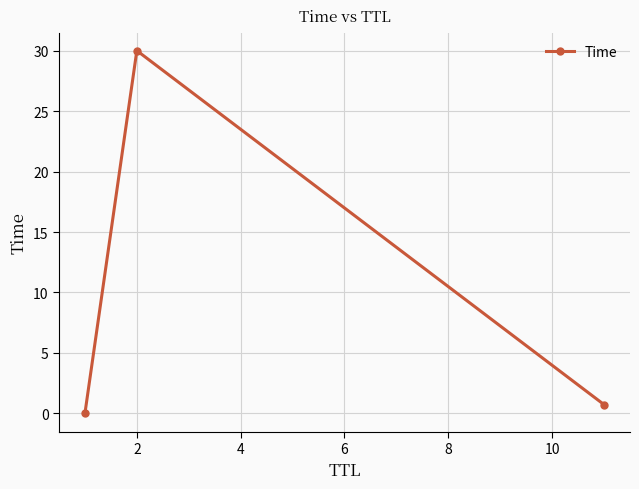

What is the maximum value shown in the chart?

30.0